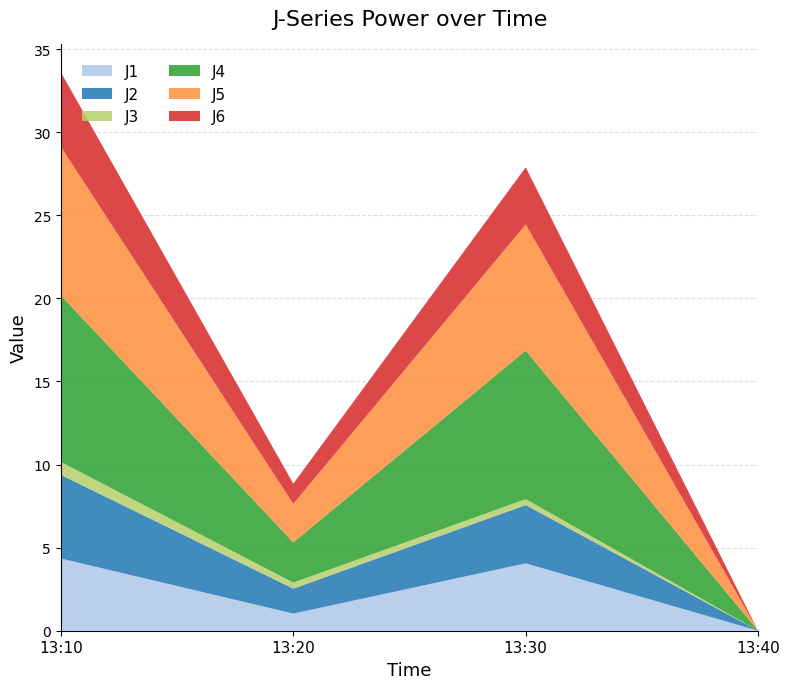

Reading left to right, extract all data points from this chart.

J1: 2023-02-04 13:10:00=4.3	2023-02-04 13:20:00=1.0	2023-02-04 13:30:00=4.1	2023-02-04 13:40:00=0.0
J2: 2023-02-04 13:10:00=5.0	2023-02-04 13:20:00=1.5	2023-02-04 13:30:00=3.5	2023-02-04 13:40:00=0.0
J3: 2023-02-04 13:10:00=0.8	2023-02-04 13:20:00=0.4	2023-02-04 13:30:00=0.4	2023-02-04 13:40:00=0.0
J4: 2023-02-04 13:10:00=10.0	2023-02-04 13:20:00=2.4	2023-02-04 13:30:00=8.9	2023-02-04 13:40:00=0.0
J5: 2023-02-04 13:10:00=8.9	2023-02-04 13:20:00=2.3	2023-02-04 13:30:00=7.6	2023-02-04 13:40:00=0.0
J6: 2023-02-04 13:10:00=4.5	2023-02-04 13:20:00=1.2	2023-02-04 13:30:00=3.4	2023-02-04 13:40:00=0.0